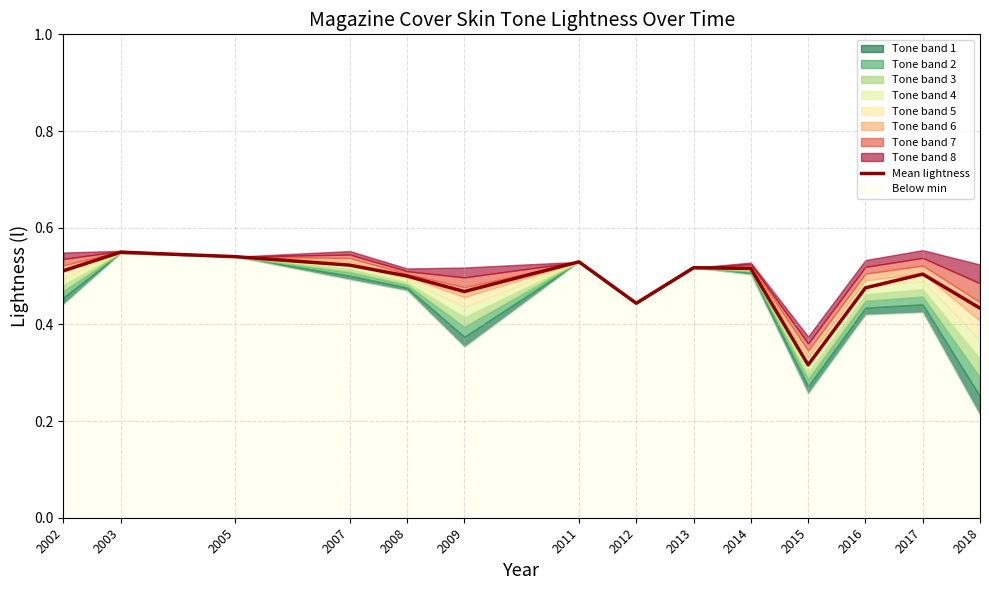

What is the approximate value at 2015?

0.3